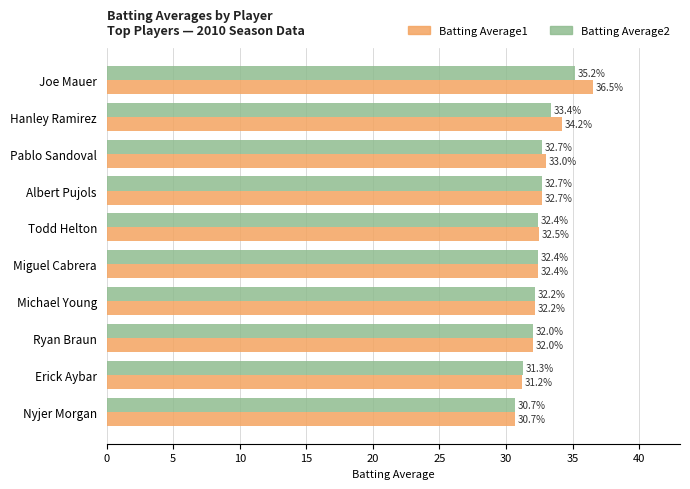

The value of Batting Average1 at Erick Aybar is 31.2. True or false?

True